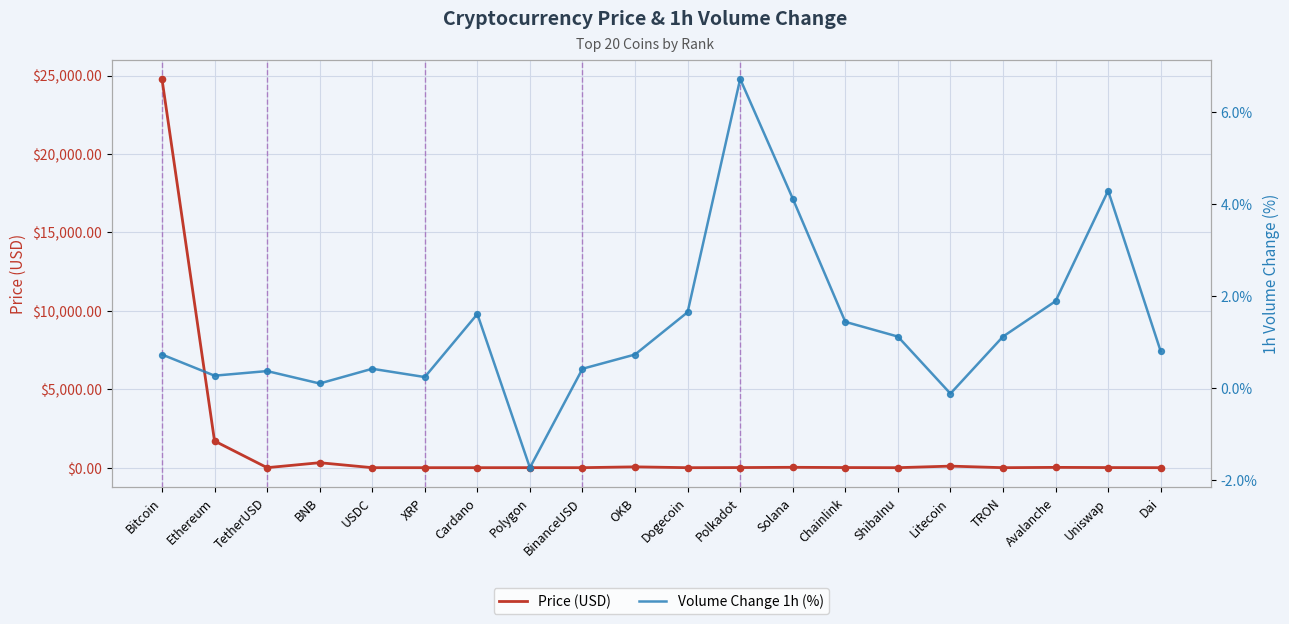

What are all the series names shown in the legend?

Price (USD), Volume Change 1h (%)